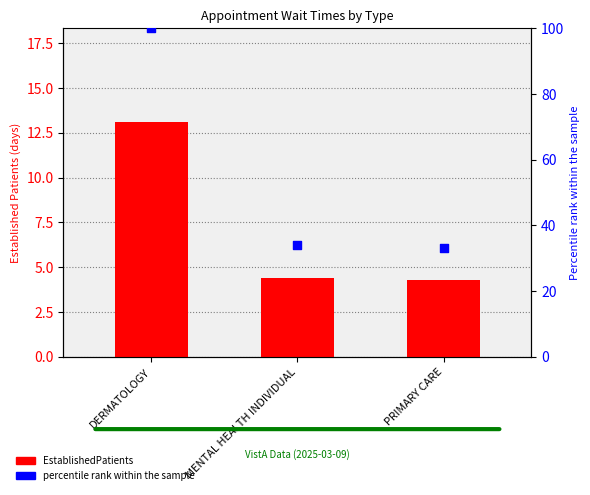

Which series has the largest Y range (max minus min)?

percentile rank within the sample